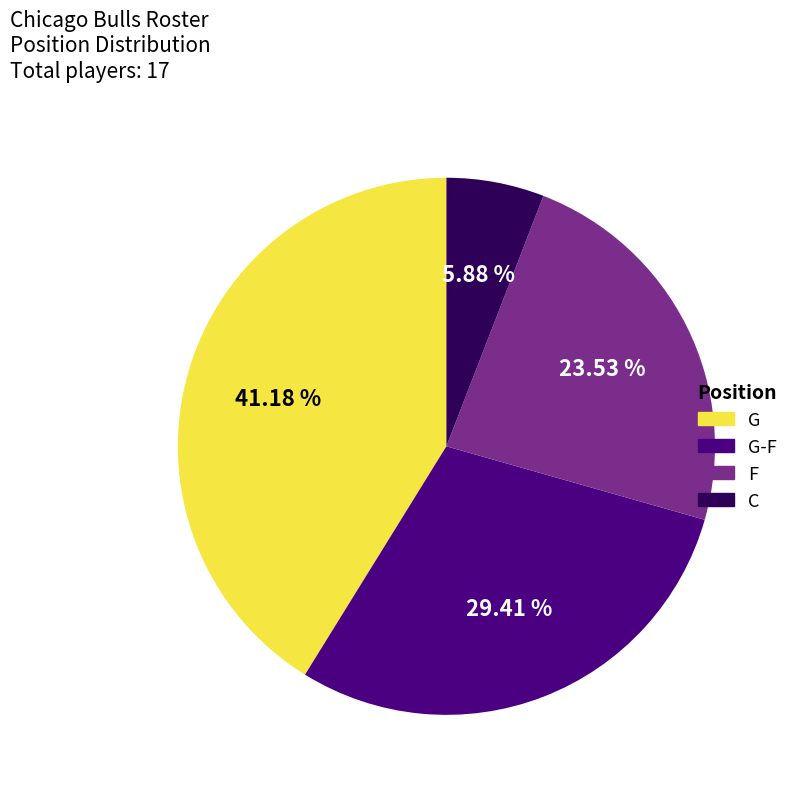

Is there any slice that represents more than half of the pie?

No